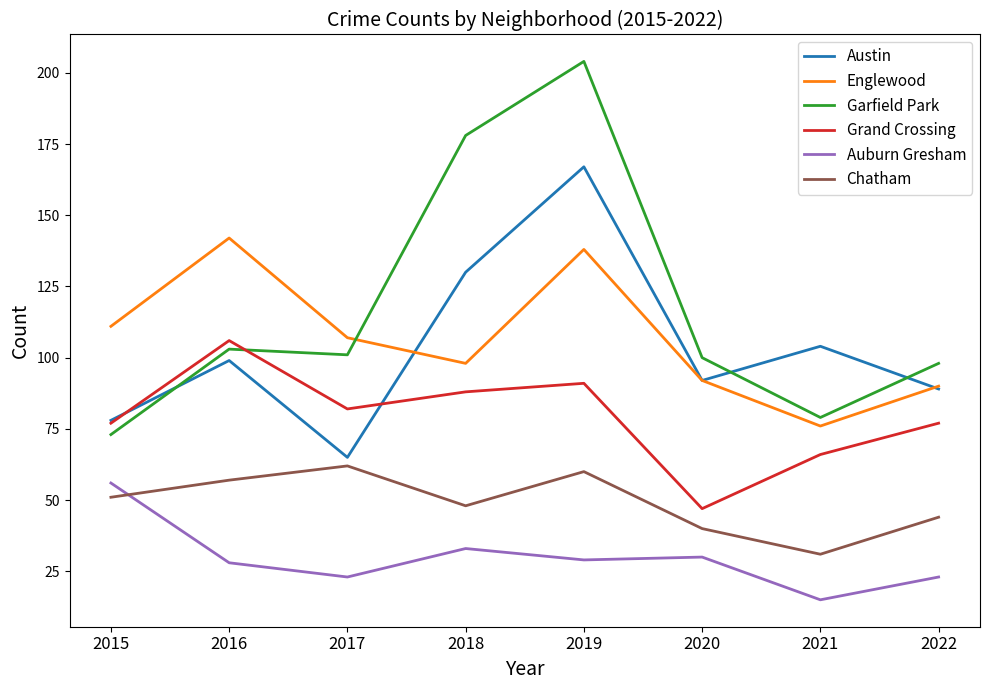

Which category has the lowest value across all series?

2021